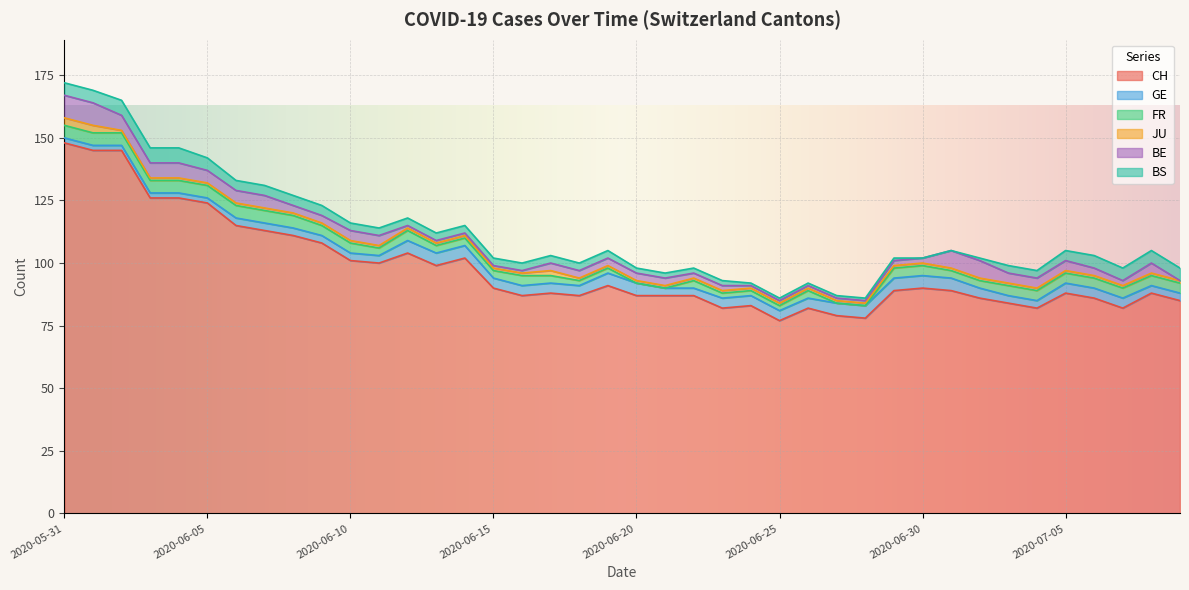

What is the highest value of the GE series?

5